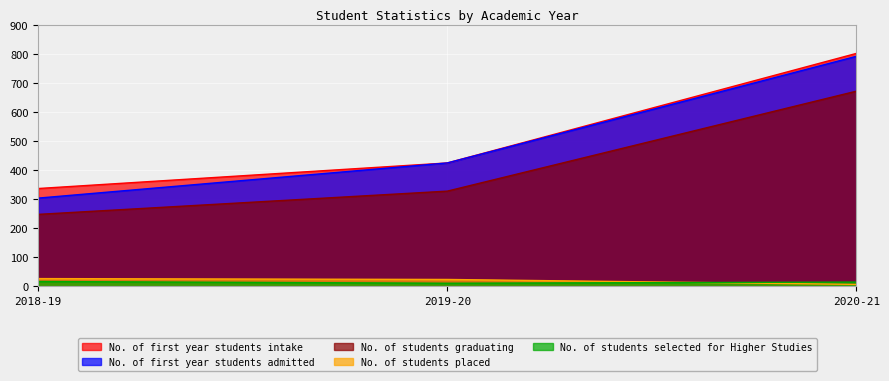

What is the label of the 1st point from the right?

2020-21